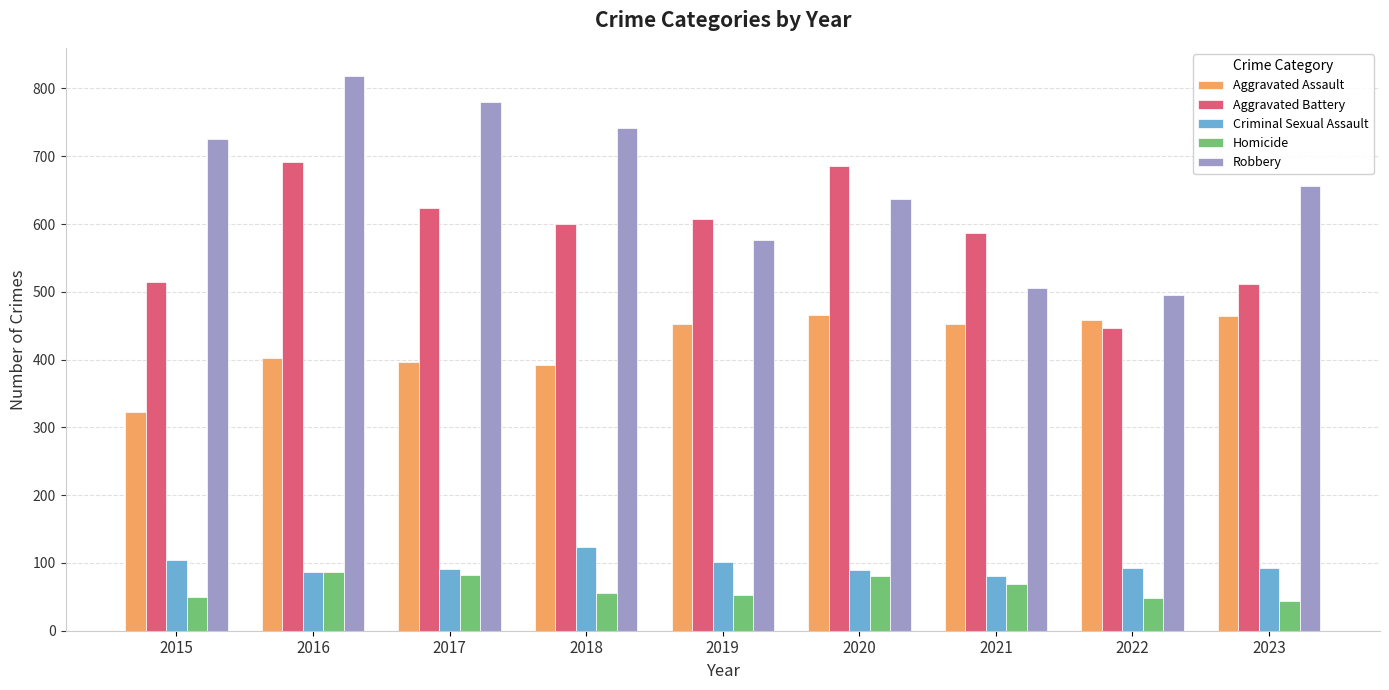

What is the difference between the Aggravated Assault values at 2020 and 2016?

64